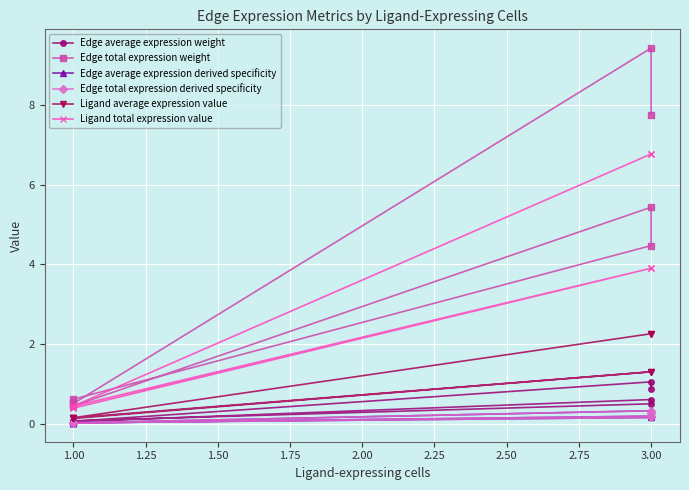

How many data points in Ligand total expression value are above 3?

4